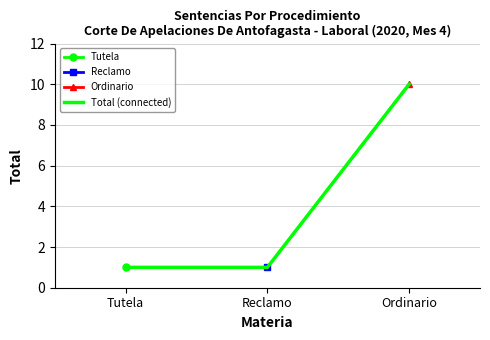

What is the minimum value shown in the chart?

1